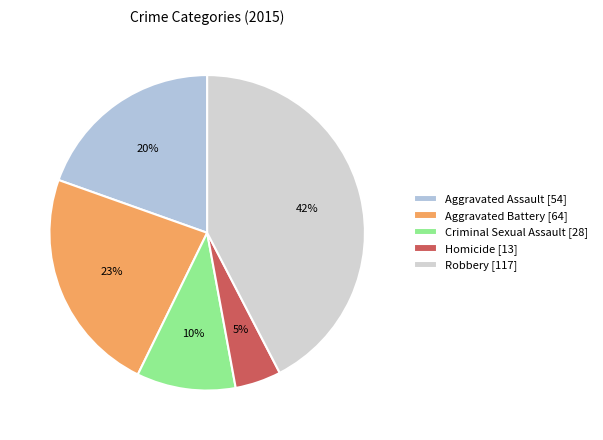

What percentage is the Criminal Sexual Assault slice, to the nearest percent?

10%